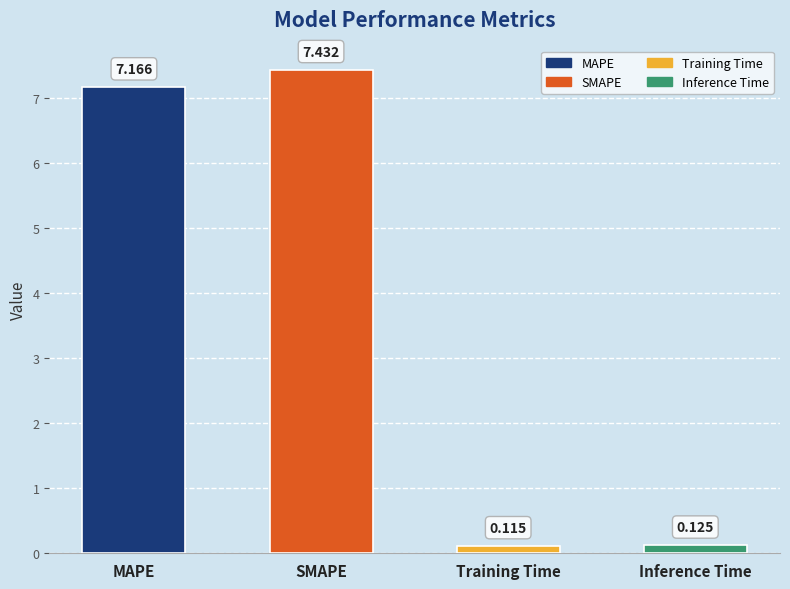

True or false: the data shows 7.2 at MAPE.

True